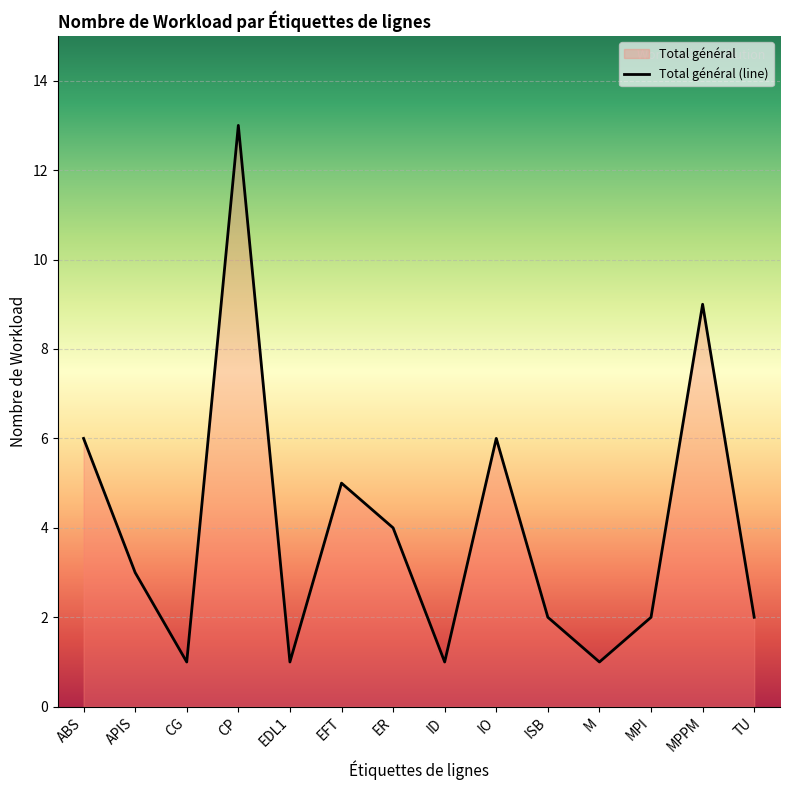

Count the number of categories in the chart.

14